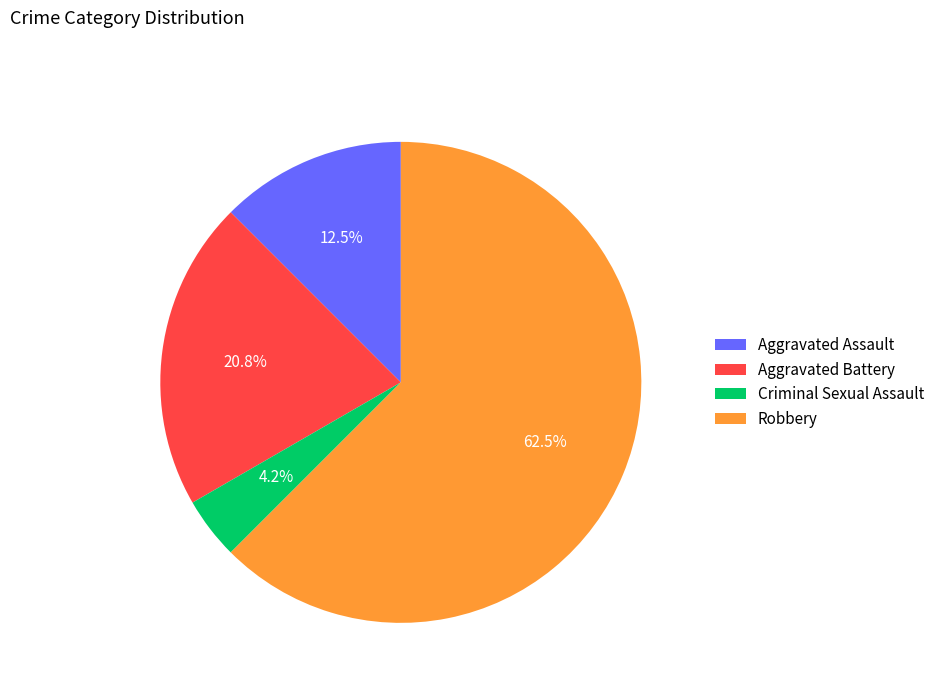

Which has a higher value, Criminal Sexual Assault or Aggravated Battery?

Aggravated Battery